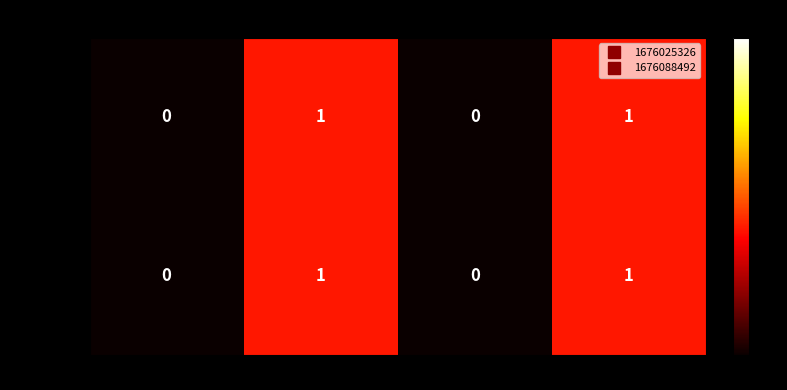

Is it true that 1676025326 equals 1 at up是否点赞?

True